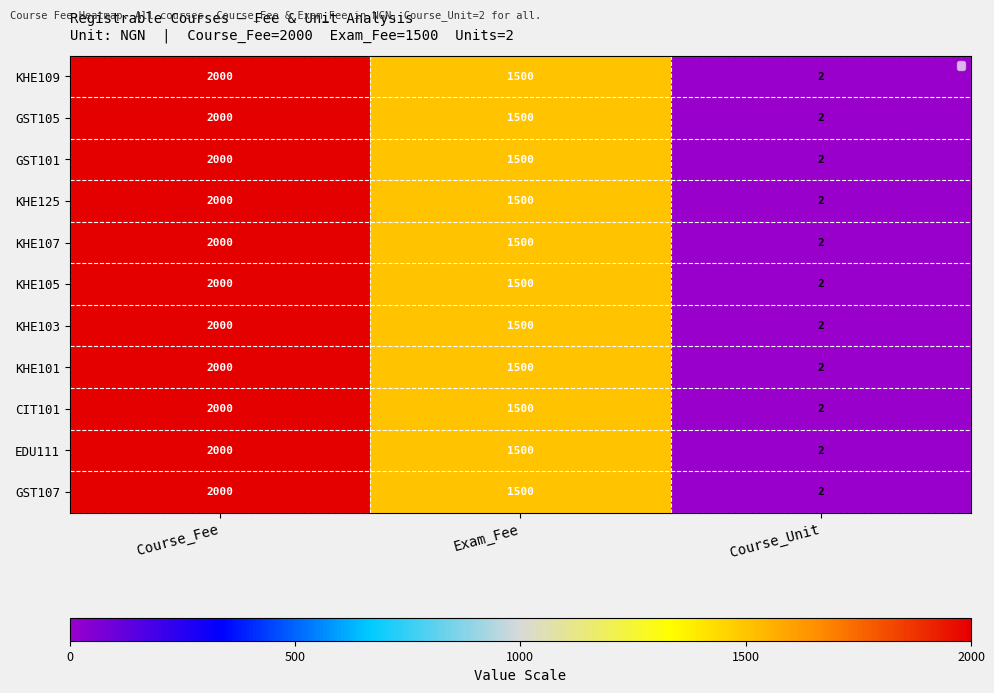

At Course_Fee, list the series in order from smallest to largest.

KHE109, GST105, GST101, KHE125, KHE107, KHE105, KHE103, KHE101, CIT101, EDU111, GST107